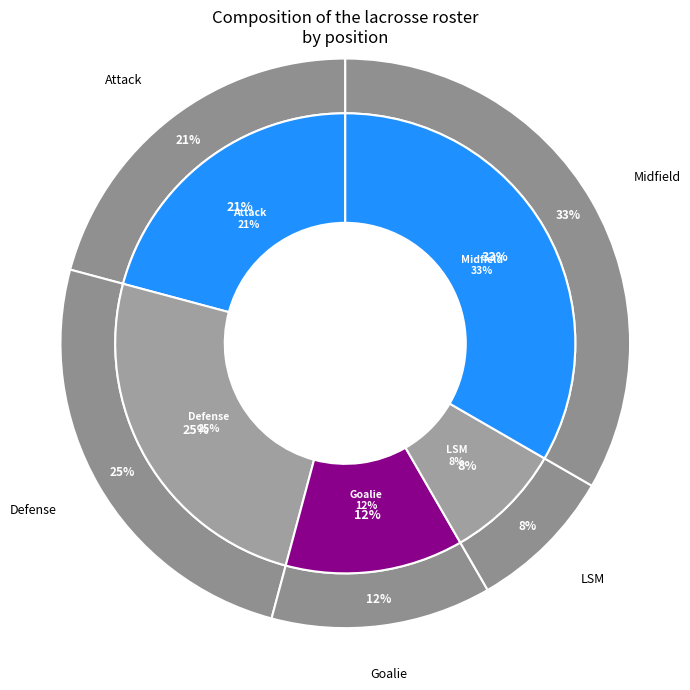

To the nearest percent, what percentage of the pie is Attack?

21%